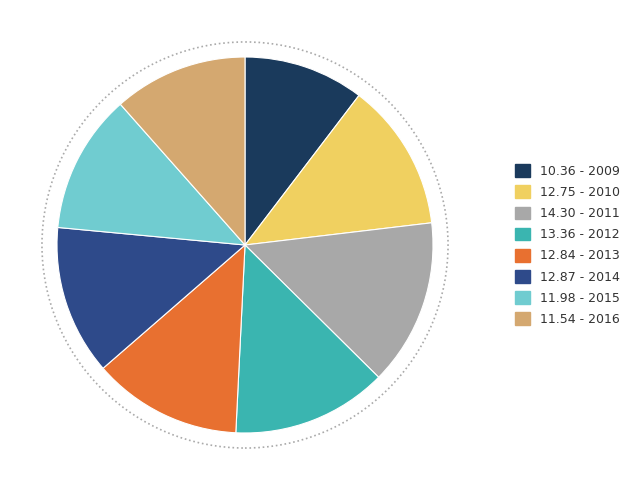

Does any single category account for the majority?

No